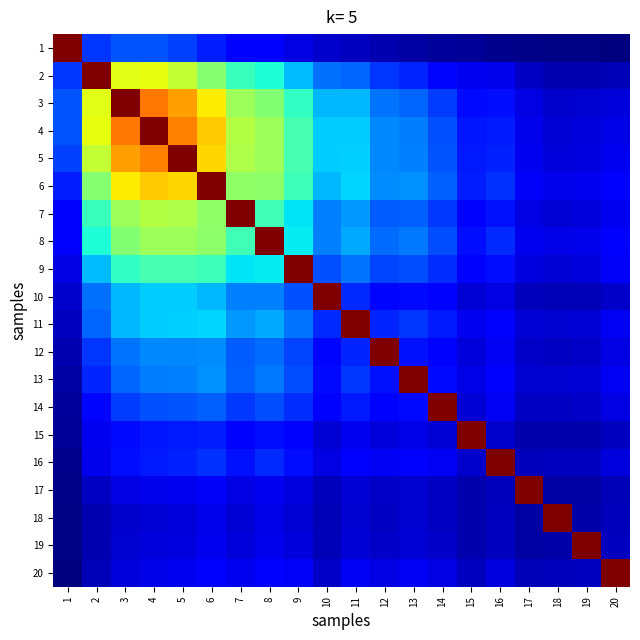

How many series are shown in this chart?

20